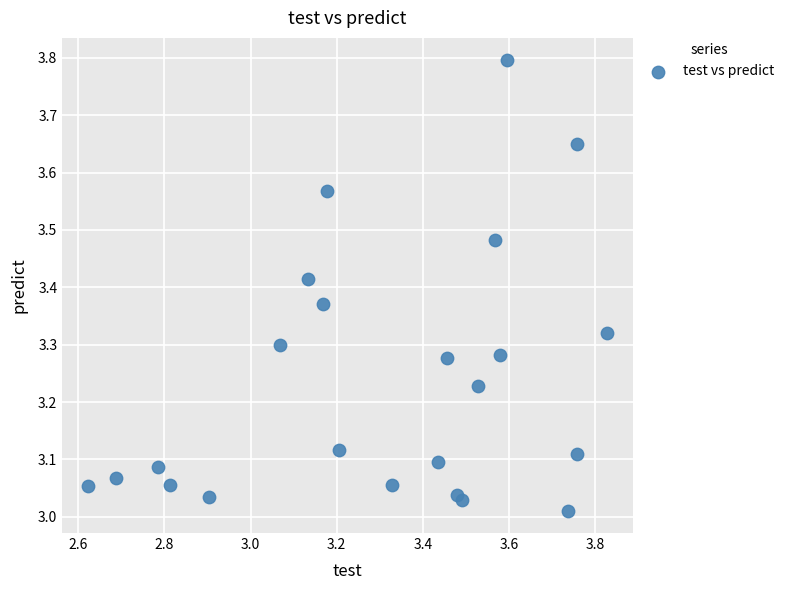

What is the range of X values (max minus min)?

1.2